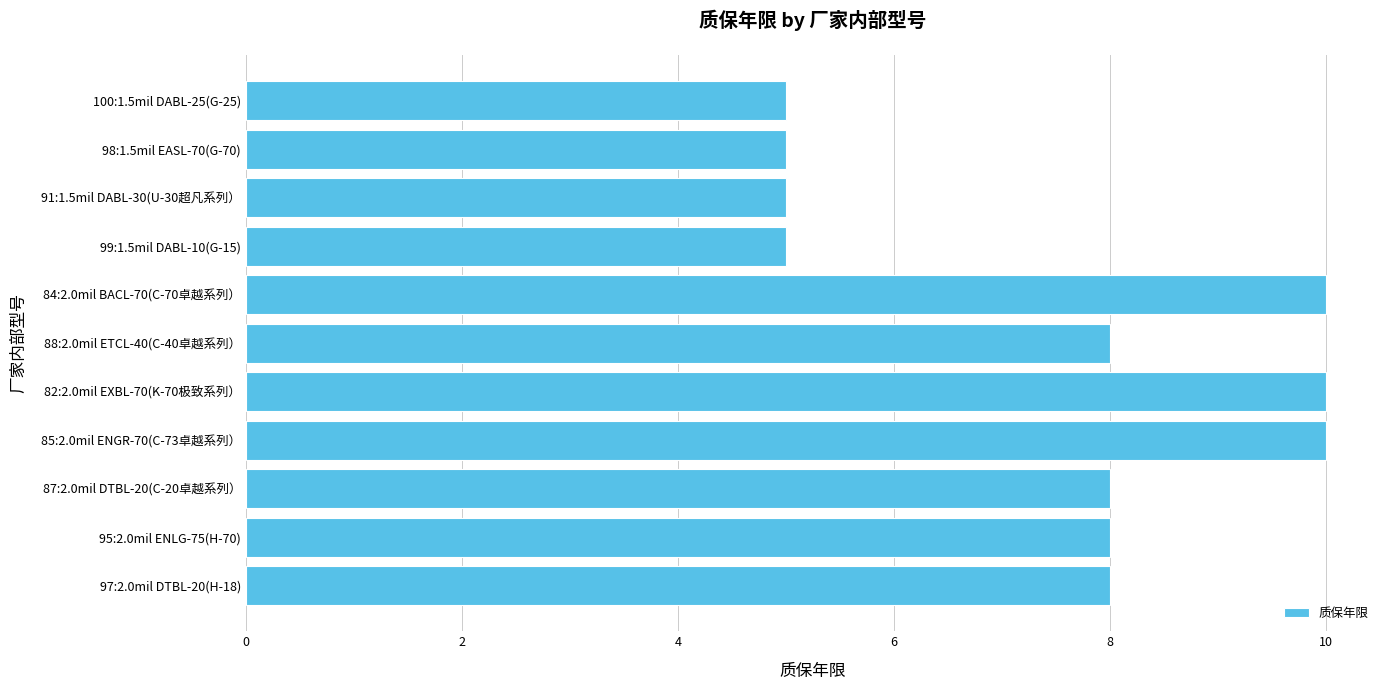

What is the difference between the values at 99:1.5mil DABL-10(G-15) and 88:2.0mil ETCL-40(C-40卓越系列）?

3